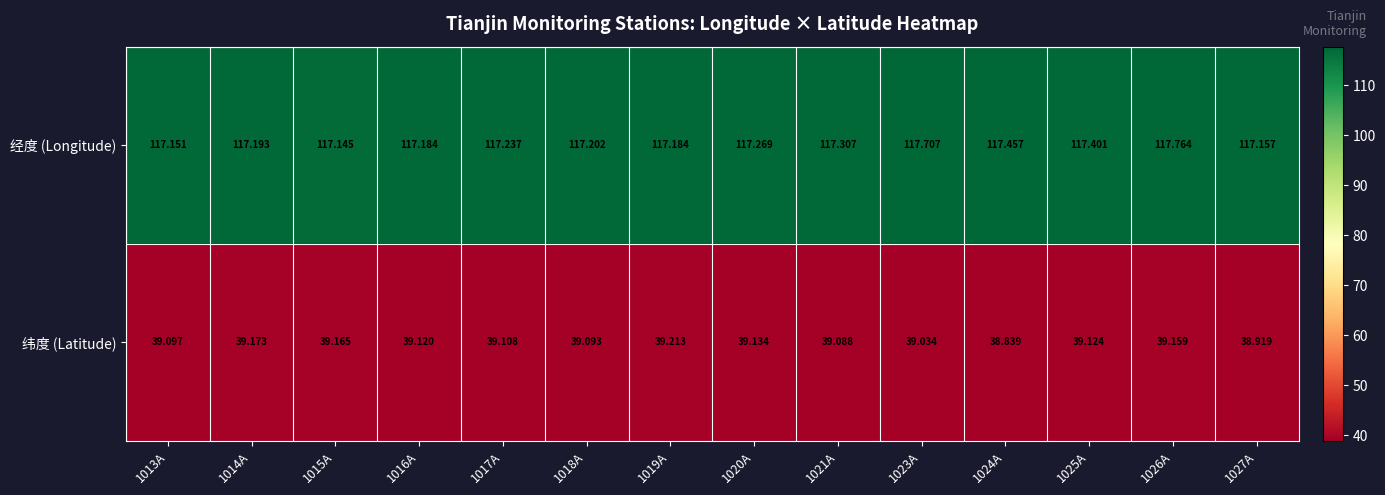

Which series has the largest total across all categories?

经度 (Longitude)